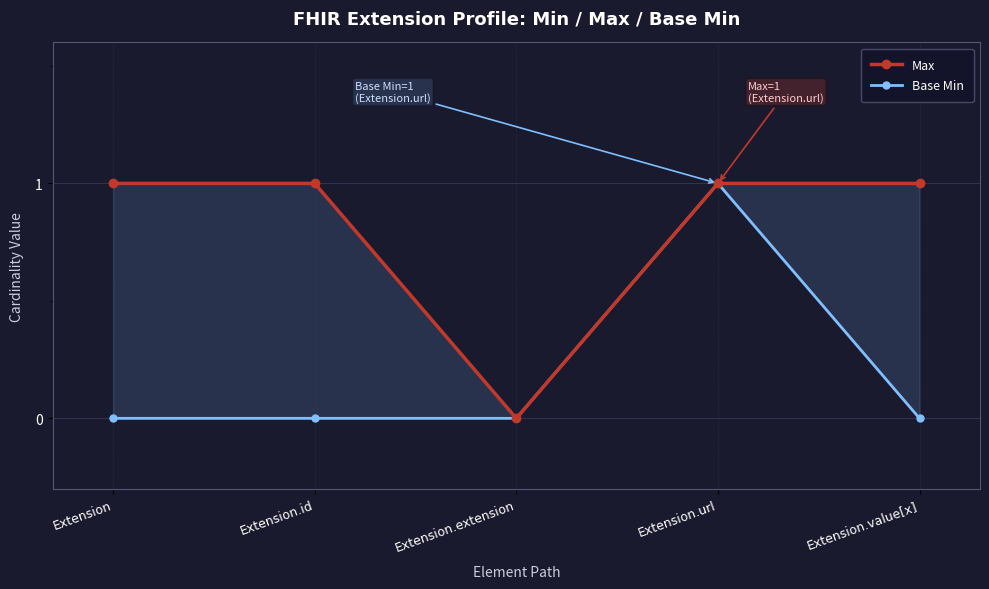

True or false: Base Min and Max cross at least once.

False